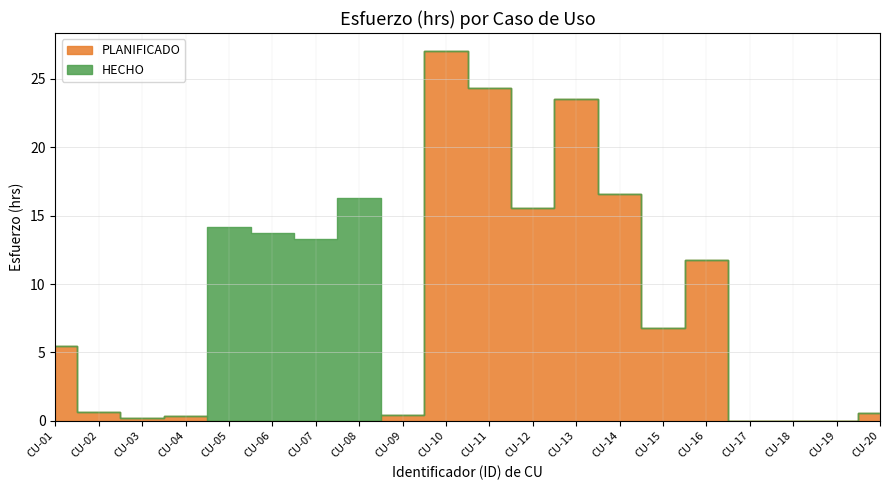

True or false: HECHO and PLANIFICADO cross at least once.

True